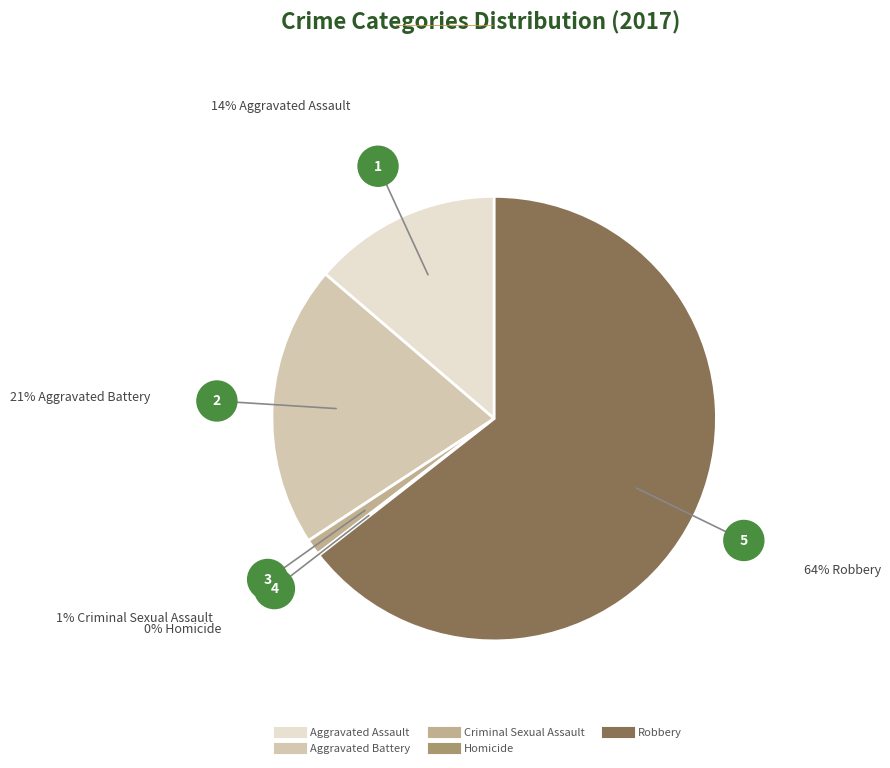

Which category has the biggest portion of the pie?

Robbery